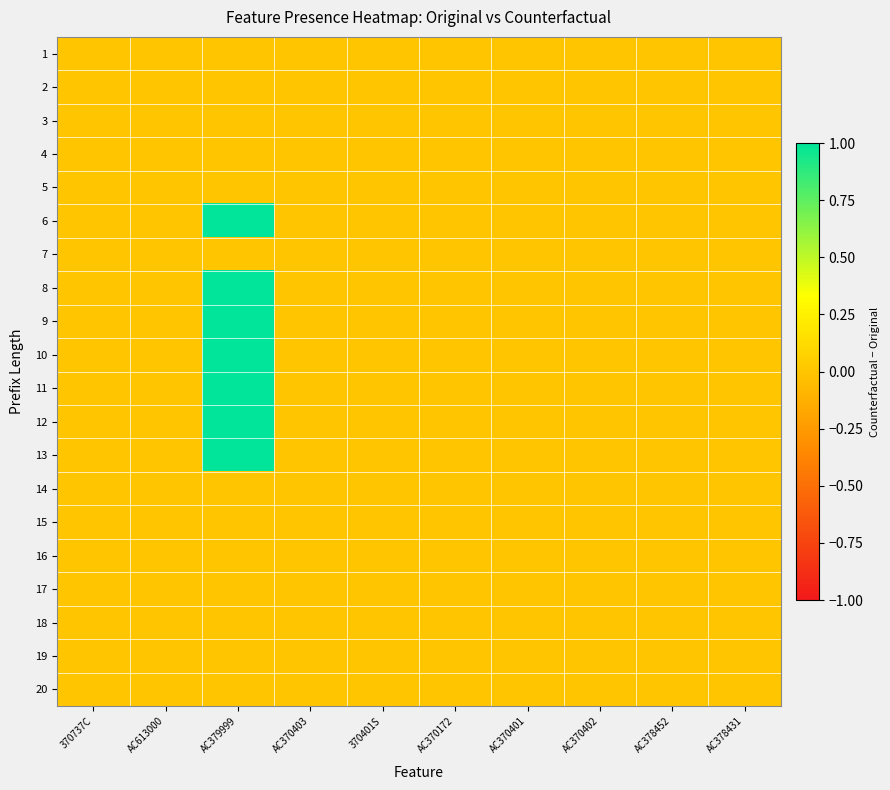

What is the maximum value shown in the chart?

1